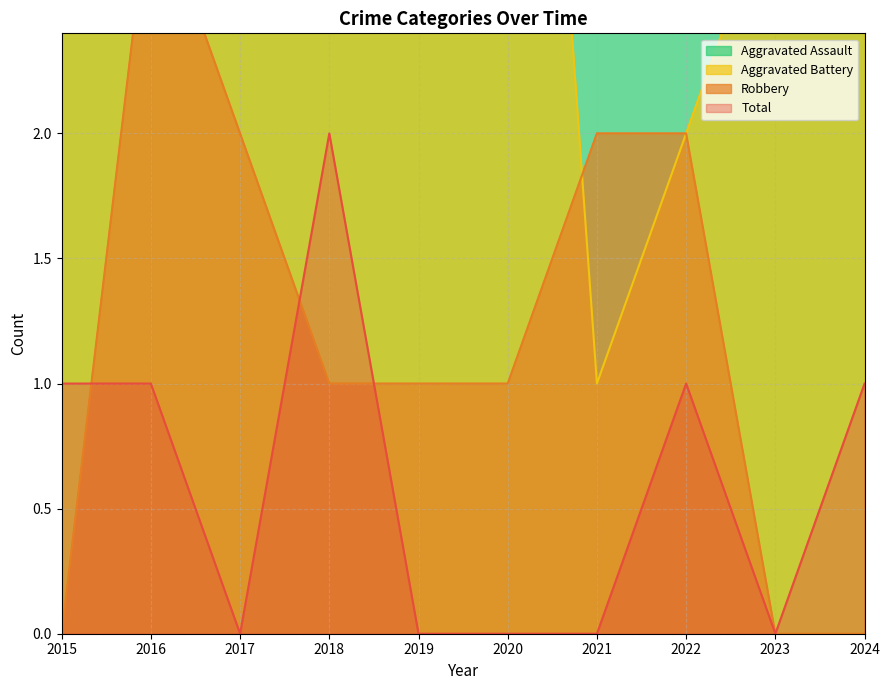

The Total series shows 0 at 2021. True or false?

True